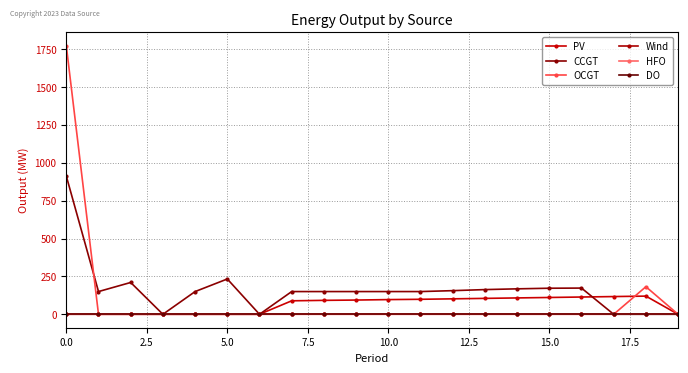

Is this an area chart (filled region under the line)?

No